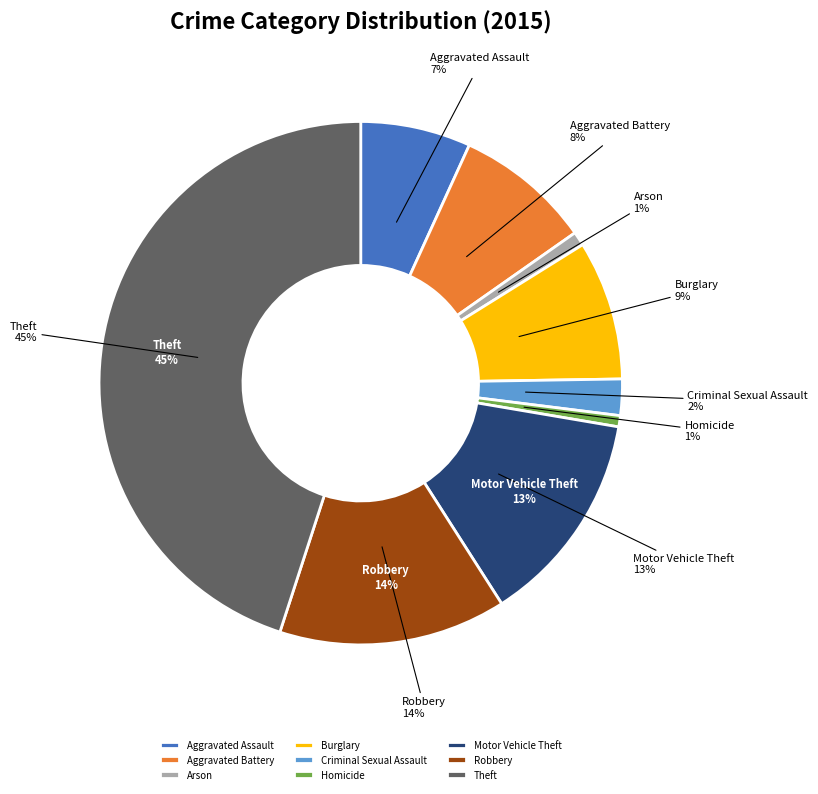

True or false: Burglary accounts for 18% of the total.

False